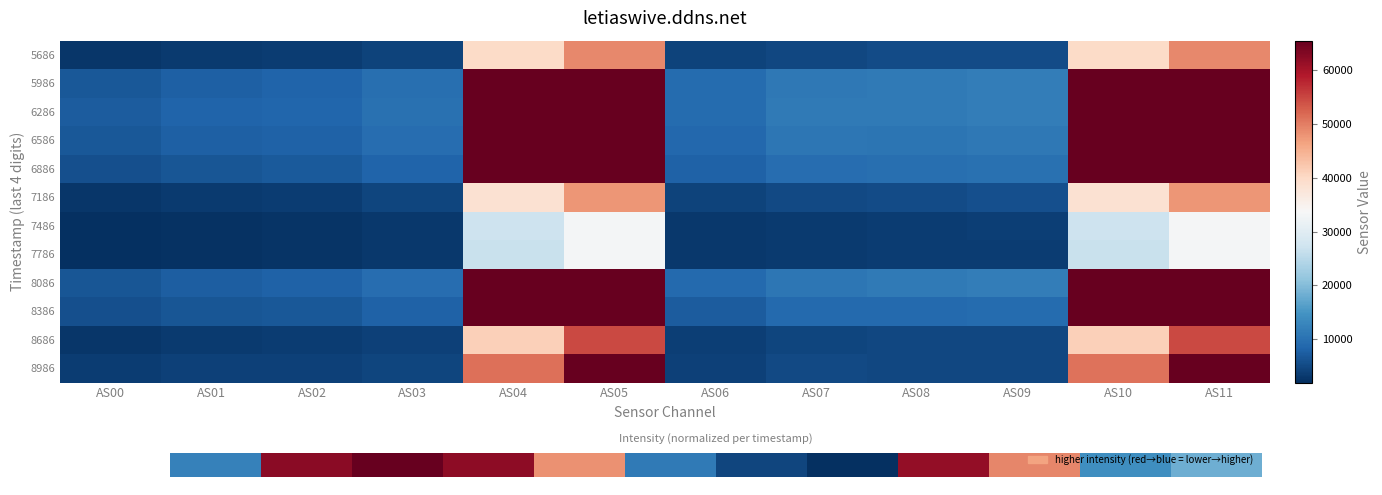

At which category is the sum across all series the highest?

AS11